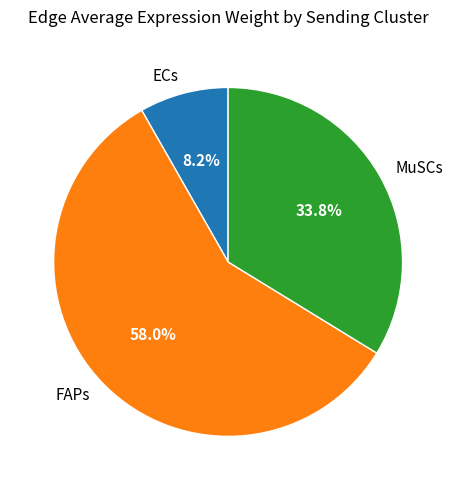

What is the largest slice in the pie chart?

FAPs